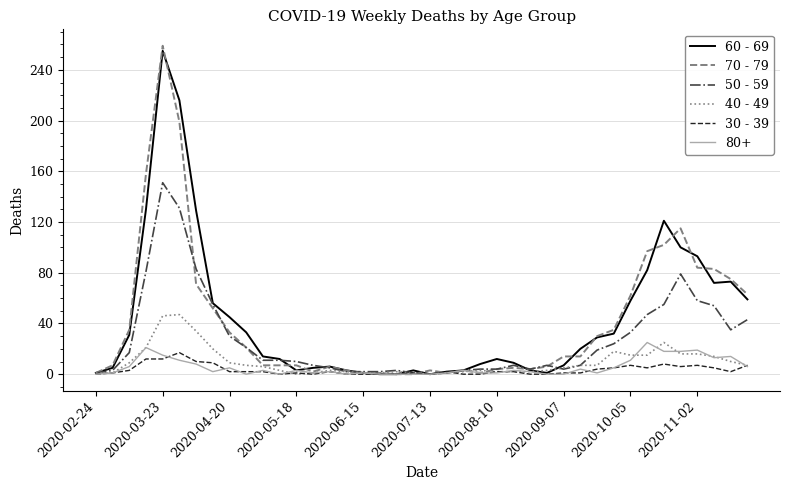

What is the maximum value shown in the chart?

259